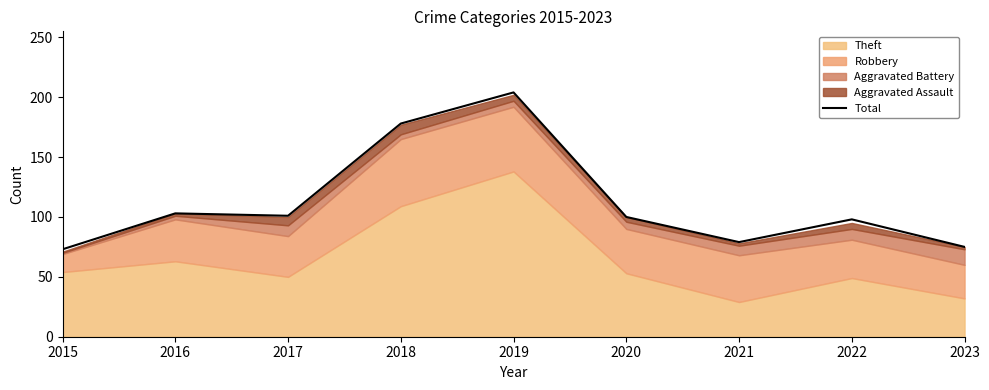

What is the minimum value shown in the chart?

73